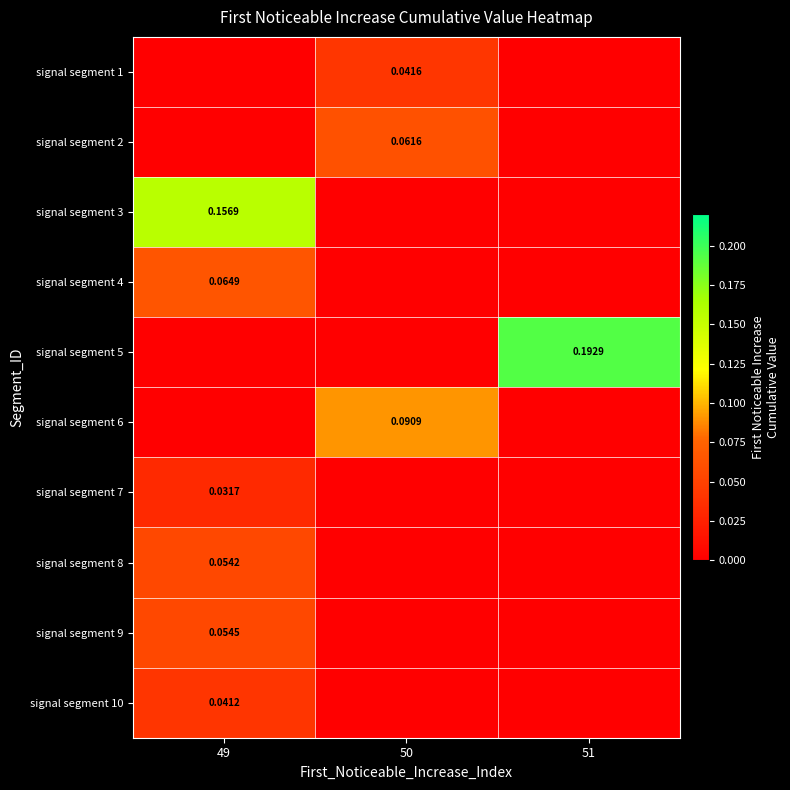

At which label is signal segment 1 closest to 0?

49